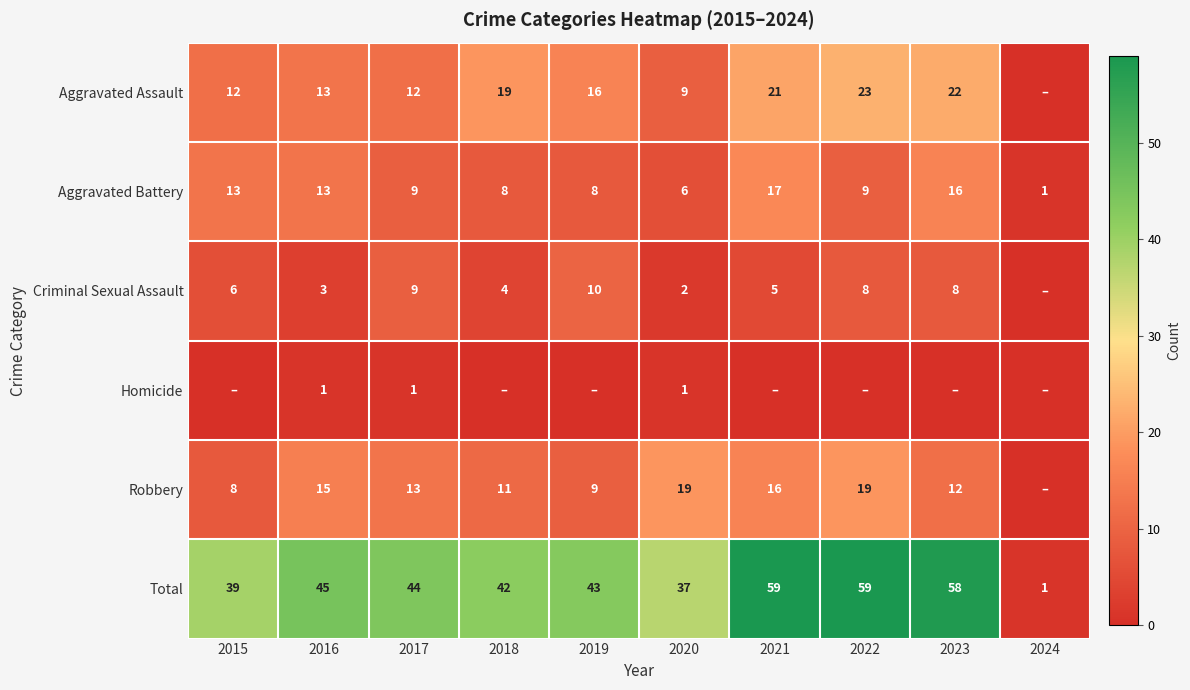

What is the difference between the maximum and minimum values in the Aggravated Battery series?

16